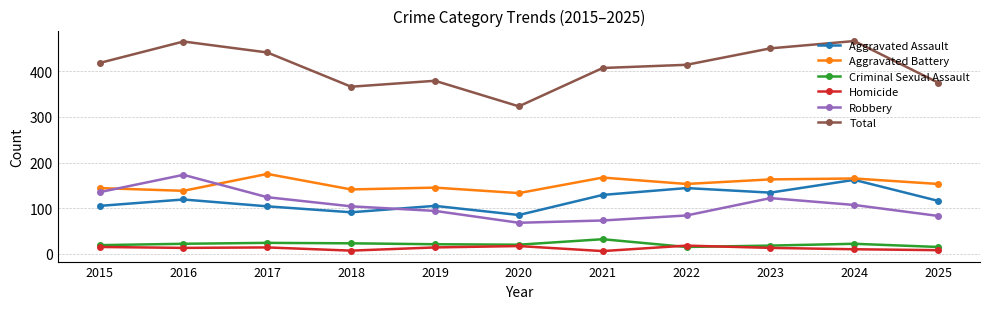

What is the approximate value of Criminal Sexual Assault at 2022, to the nearest 5?

15